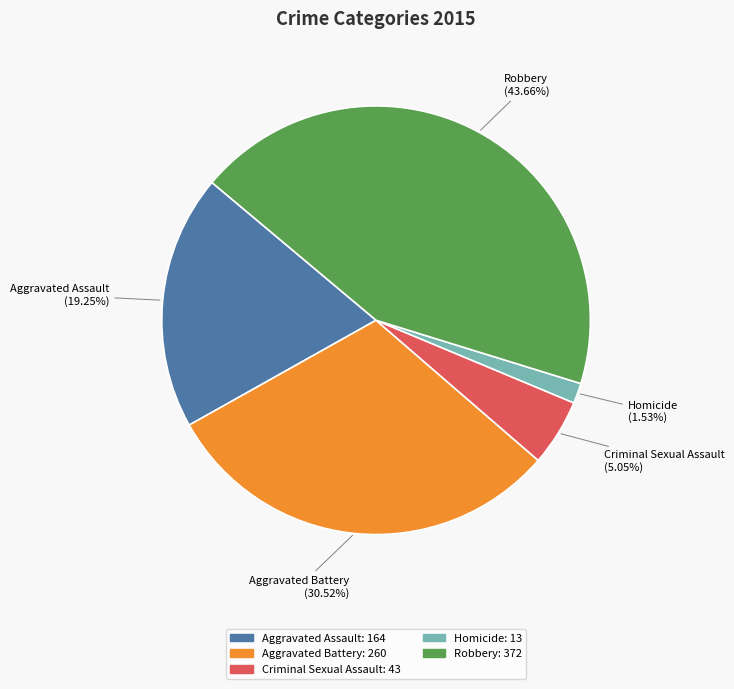

Is it true that Robbery is 44% of the pie?

True